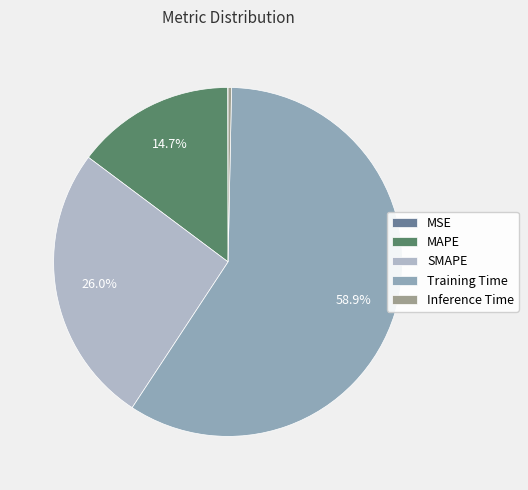

To the nearest percent, what is the difference between the Training Time and SMAPE slice percentages?

33%